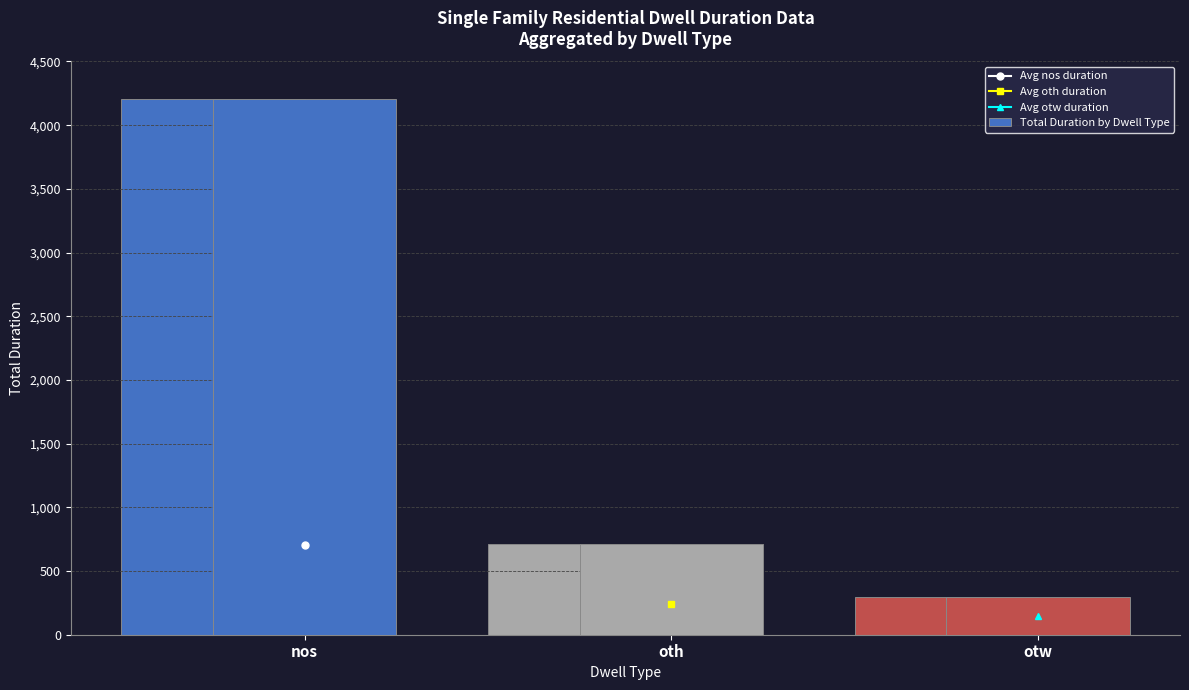

Which has a higher value, oth or otw?

oth